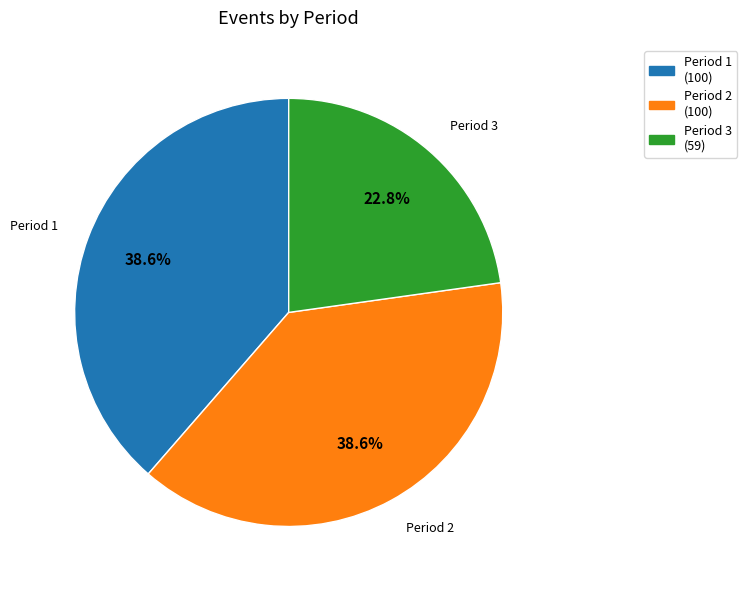

To the nearest percent, what is the difference between the Period 3 and Period 1 slice percentages?

16%